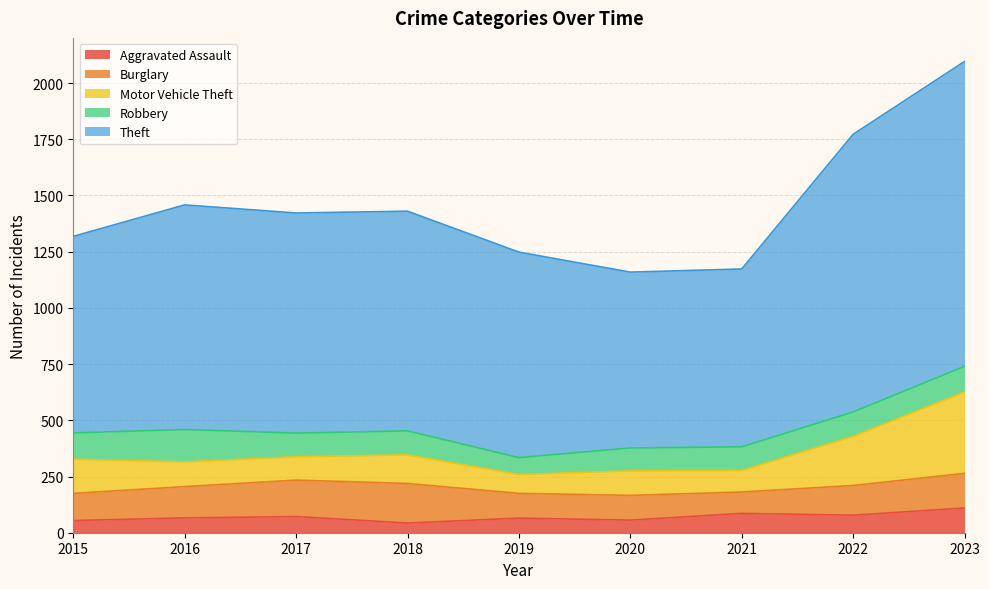

Reading left to right, extract all data points from this chart.

Aggravated Assault: 54	66	72	43	65	56	86	78	110
Burglary: 121	139	162	176	110	110	95	132	154
Motor Vehicle Theft: 152	110	104	127	84	109	96	219	362
Robbery: 117	144	105	107	75	102	105	108	114
Theft: 874	999	979	977	914	782	791	1235	1356